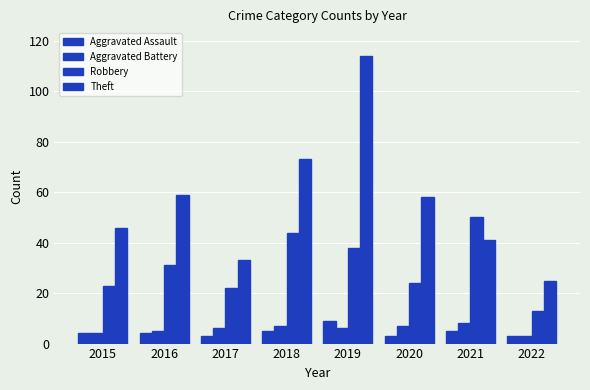

Rank the series at 2020 from lowest to highest value.

Aggravated Assault, Aggravated Battery, Robbery, Theft